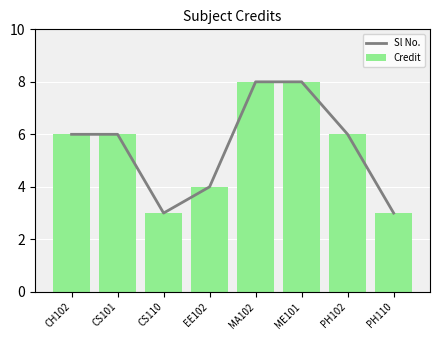

How many values in the Credit series exceed 6?

2